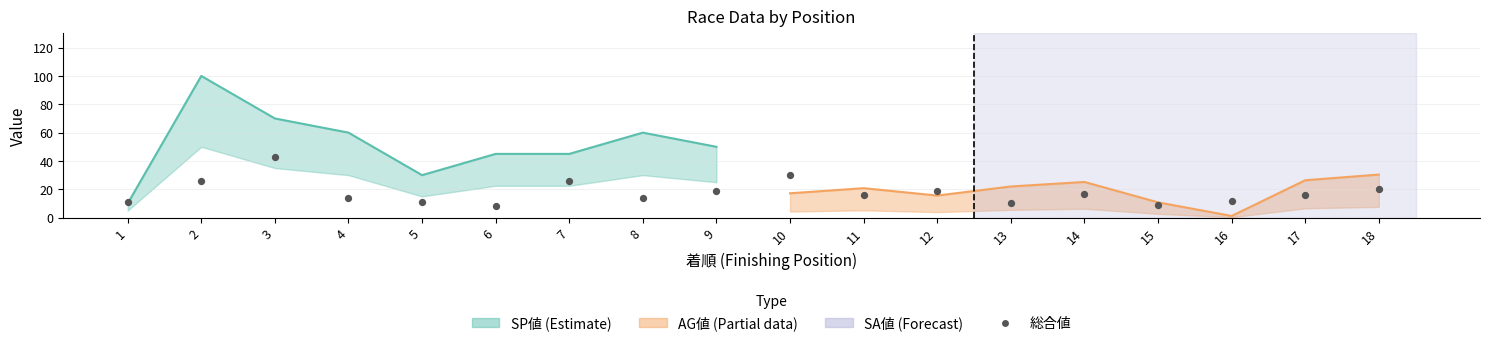

What is the change in value from 13 to 18?

+10